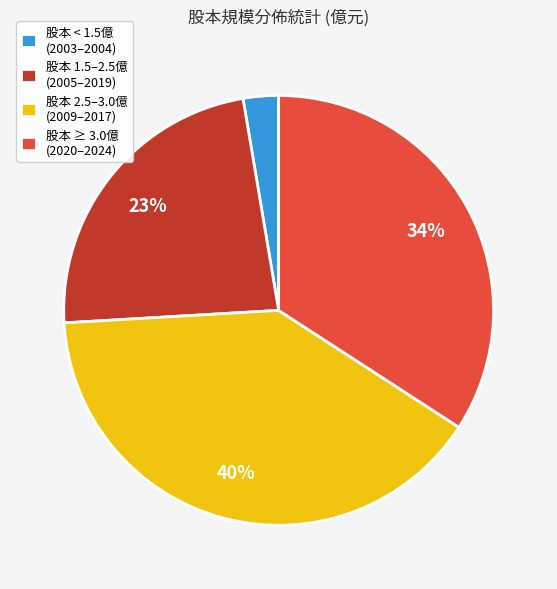

To the nearest percent, what is the average slice percentage?

25%